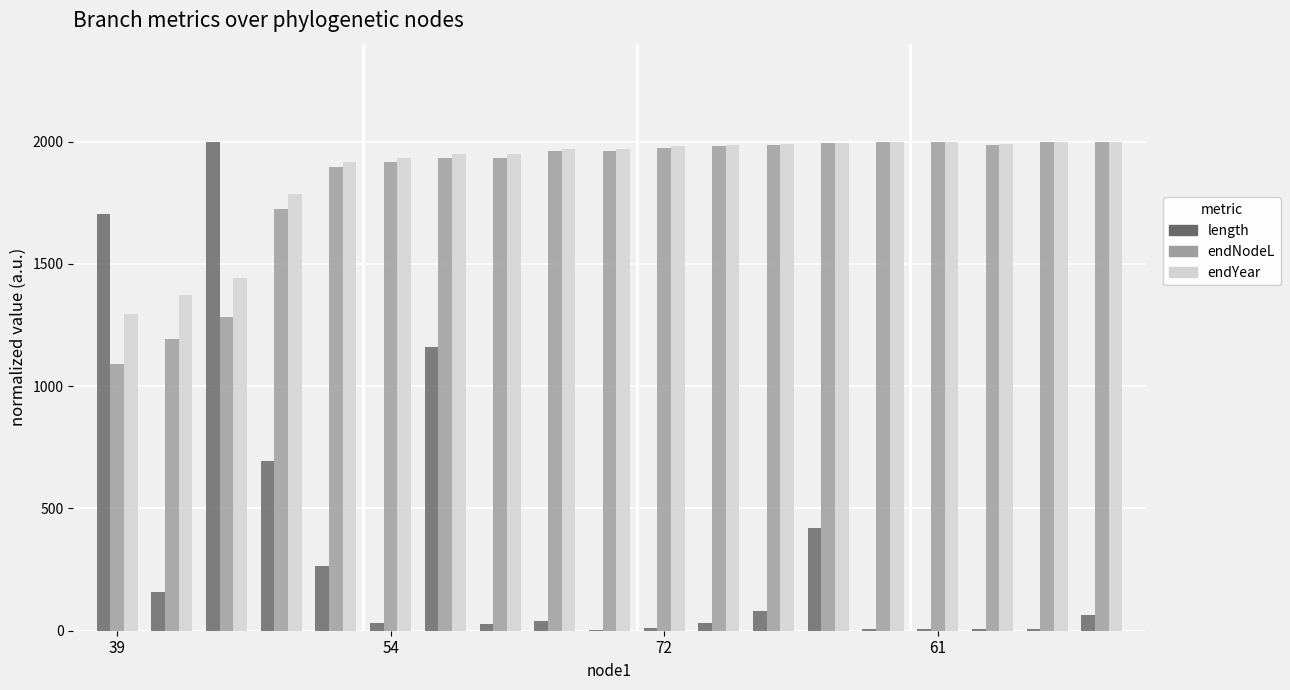

What is the maximum value for length?

2000.0